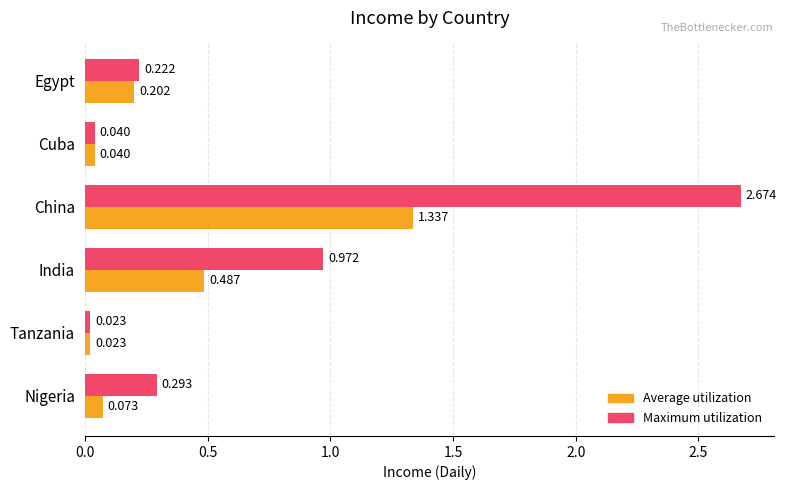

At how many categories does at least one series exceed 1?

1